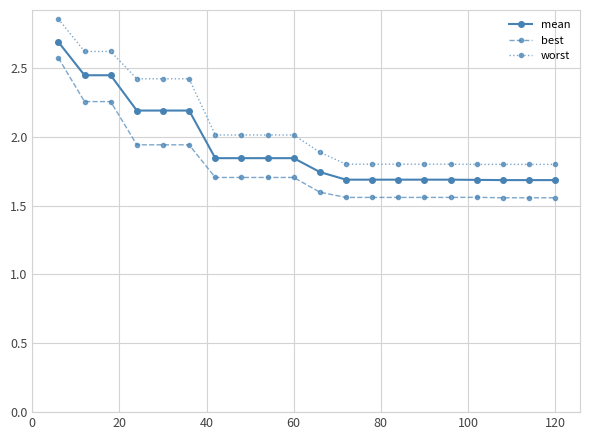

How many series are shown in this chart?

3